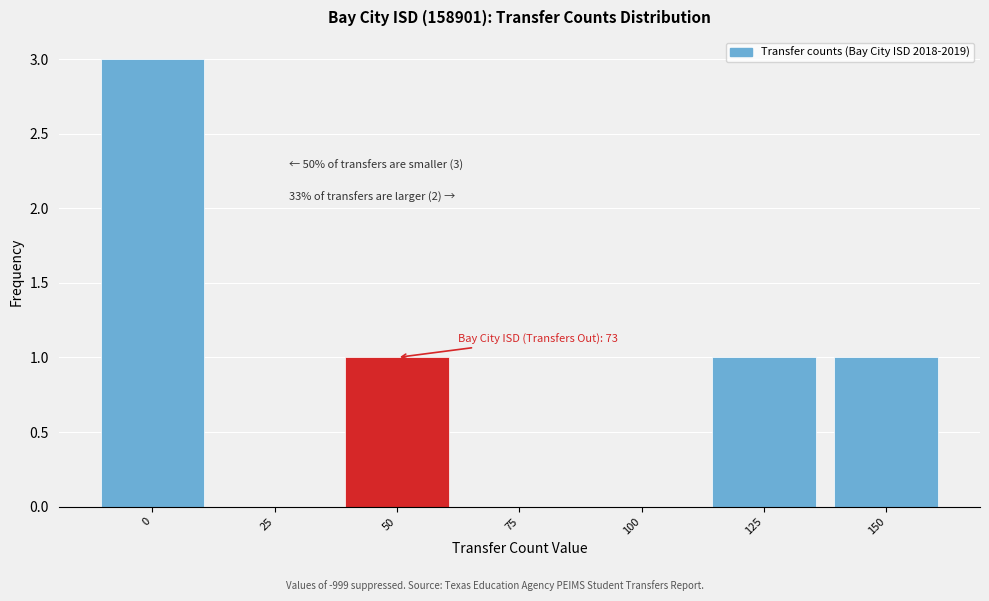

Reading left to right, list all the values displayed in this chart.

0=3	25=0	50=1	75=0	100=0	125=1	150=1